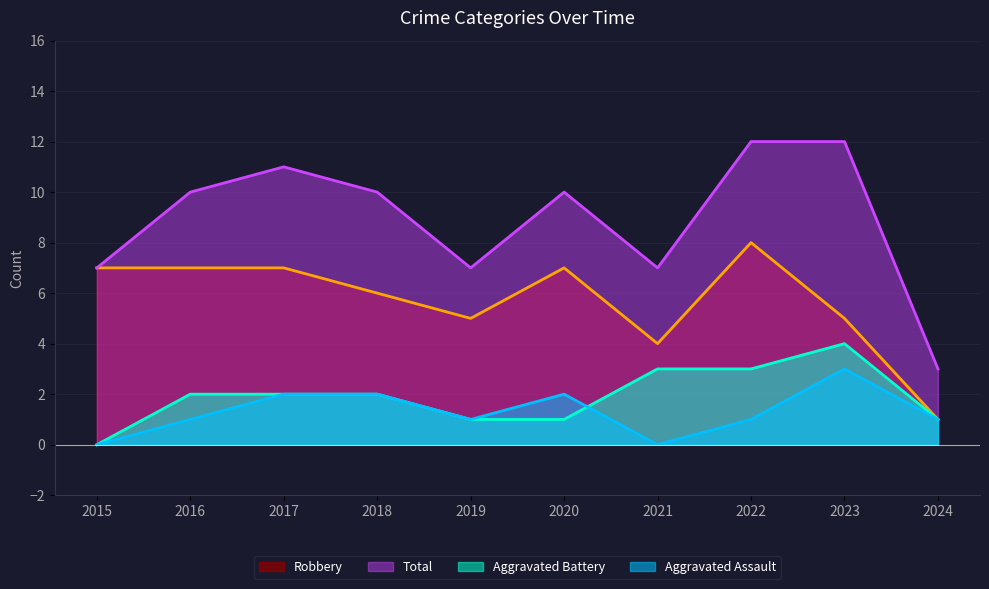

Which series ends up on top after the final intersection of Aggravated Assault and Aggravated Battery?

Aggravated Battery